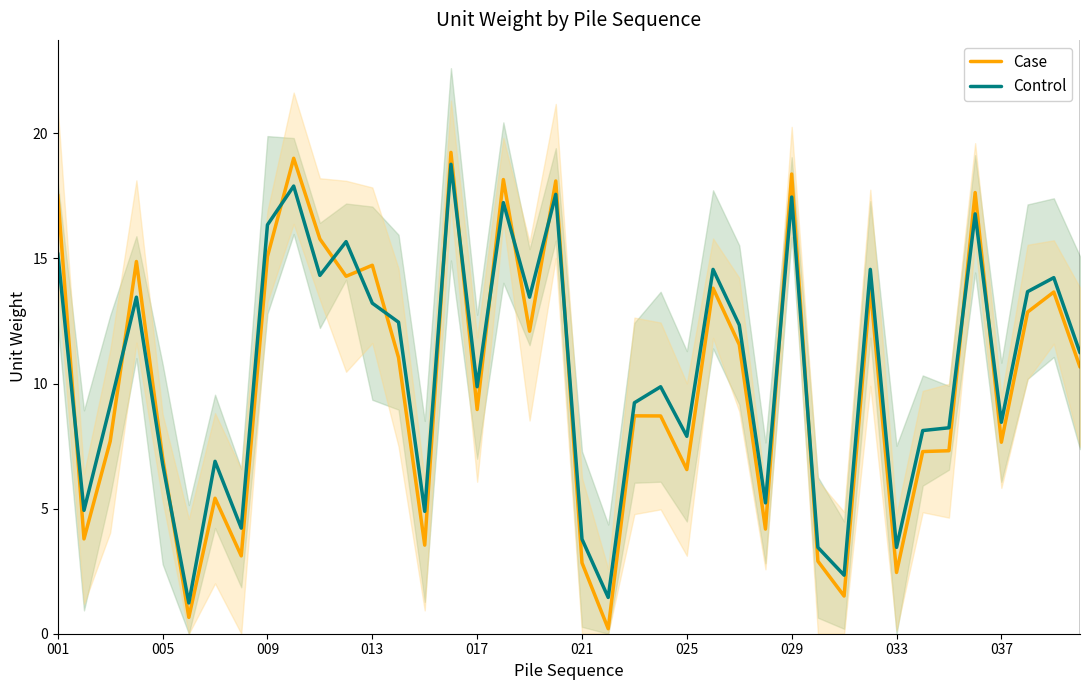

Rank the series at 10 from highest to lowest value.

Case, Control